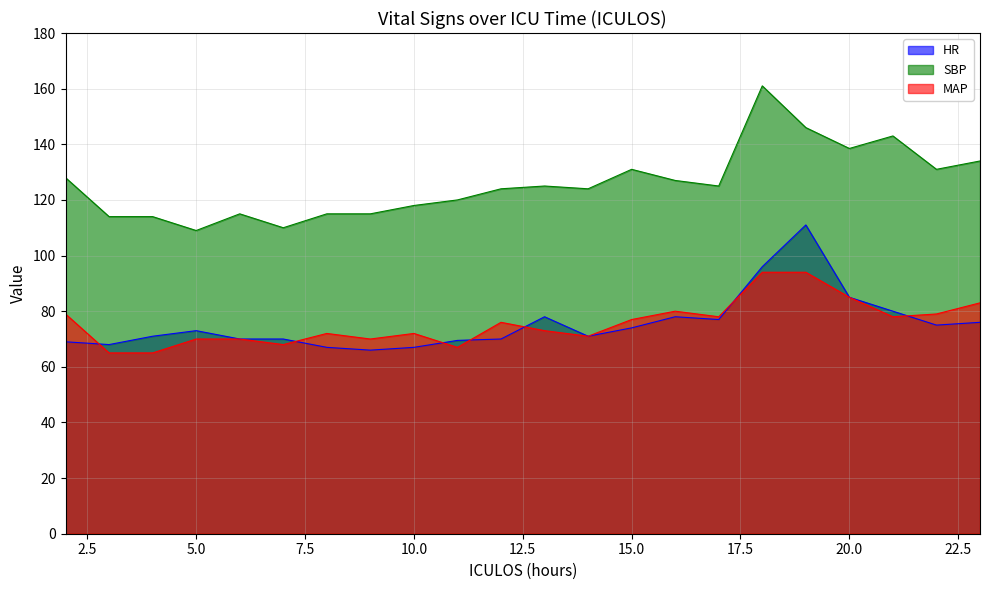

Rank the series by their maximum value, from highest to lowest.

SBP, HR, MAP